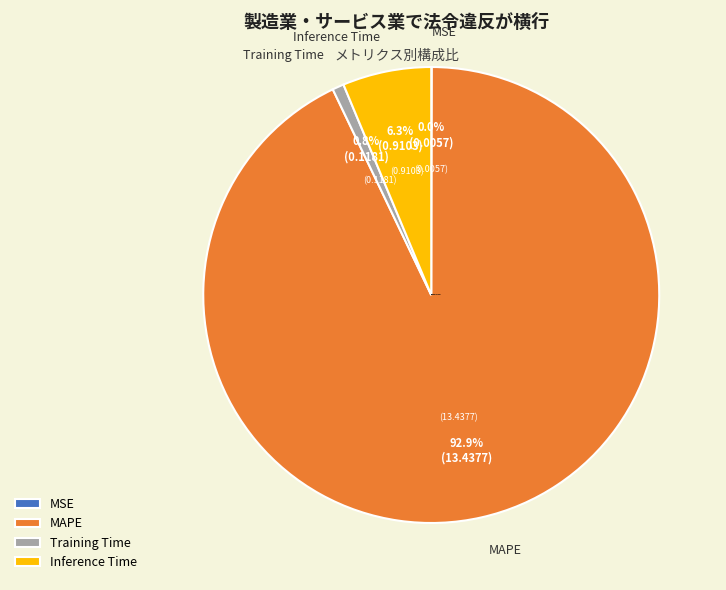

Do Training Time and MAPE together represent more than half of the pie?

Yes